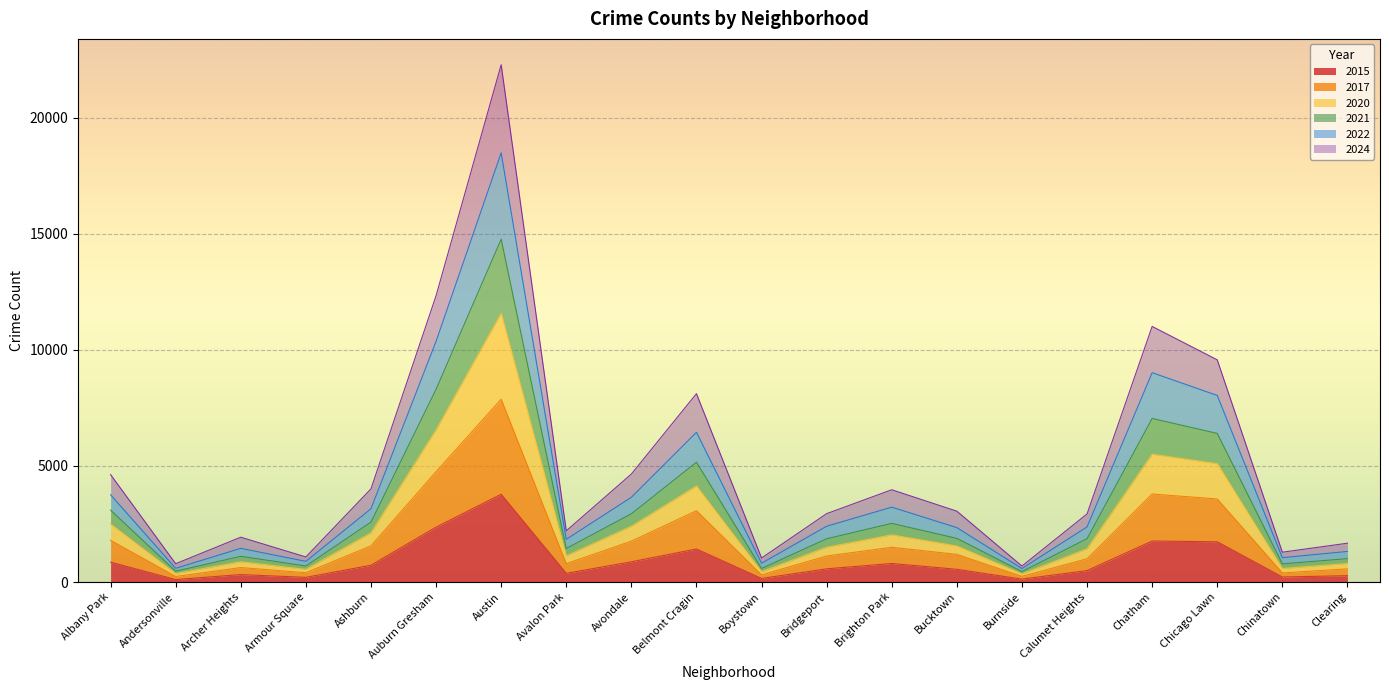

What is the spread (max minus min) of values at Bucktown?

2504